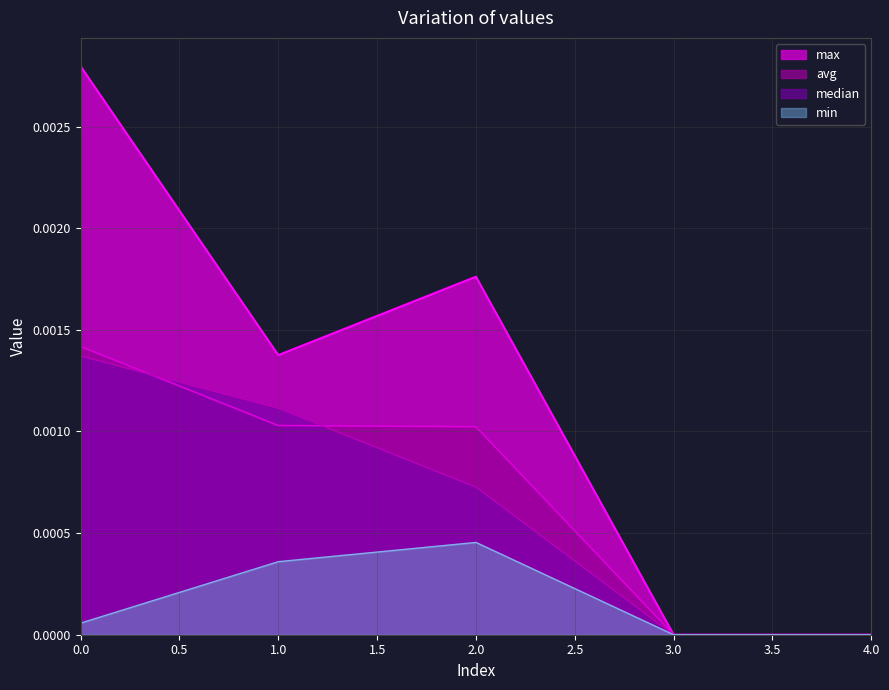

Rank the categories by max value from highest to lowest.

0, 2, 1, 3, 4